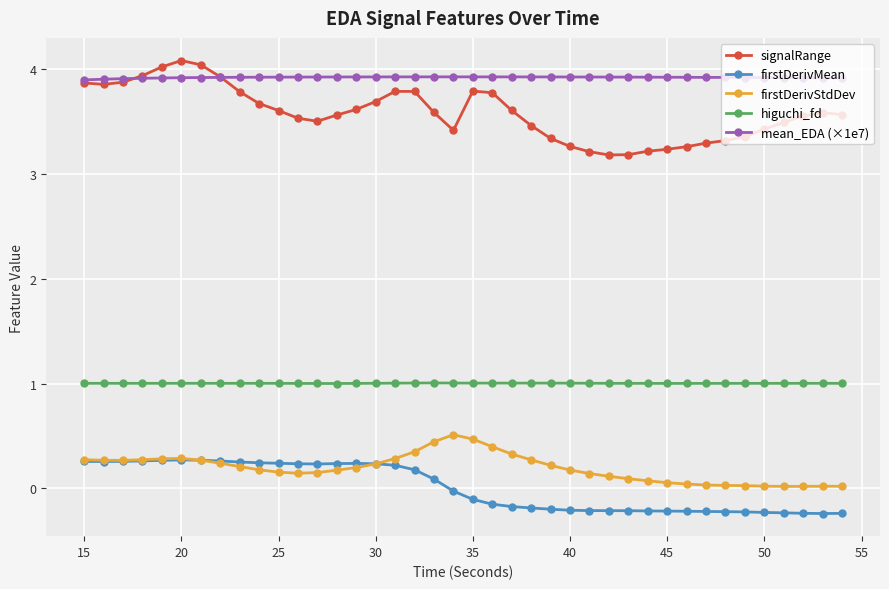

True or false: firstDerivMean and higuchi_fd intersect in this chart.

False